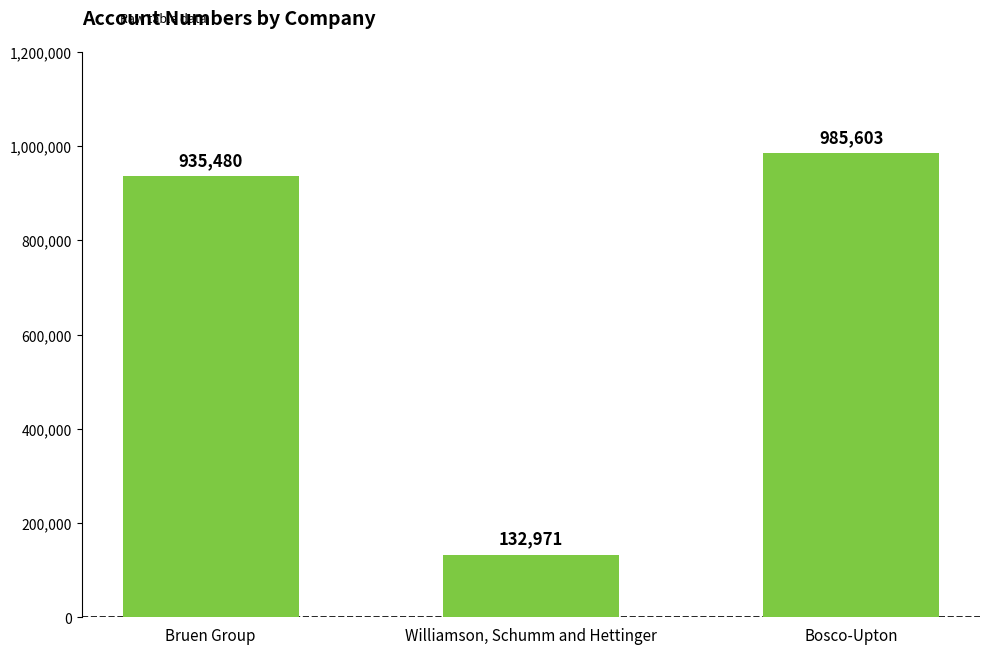

What is the change in value from Bruen Group to Bosco-Upton?

+50123